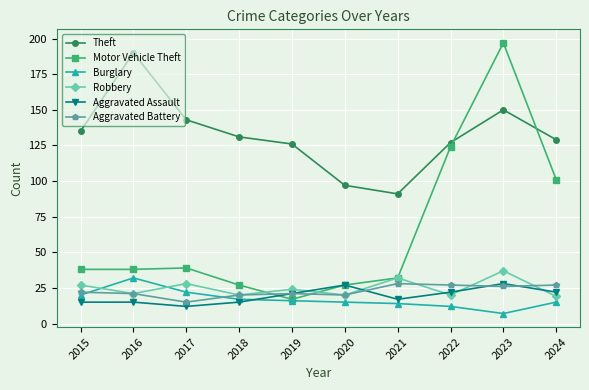

True or false: Aggravated Battery and Theft cross at least once.

False